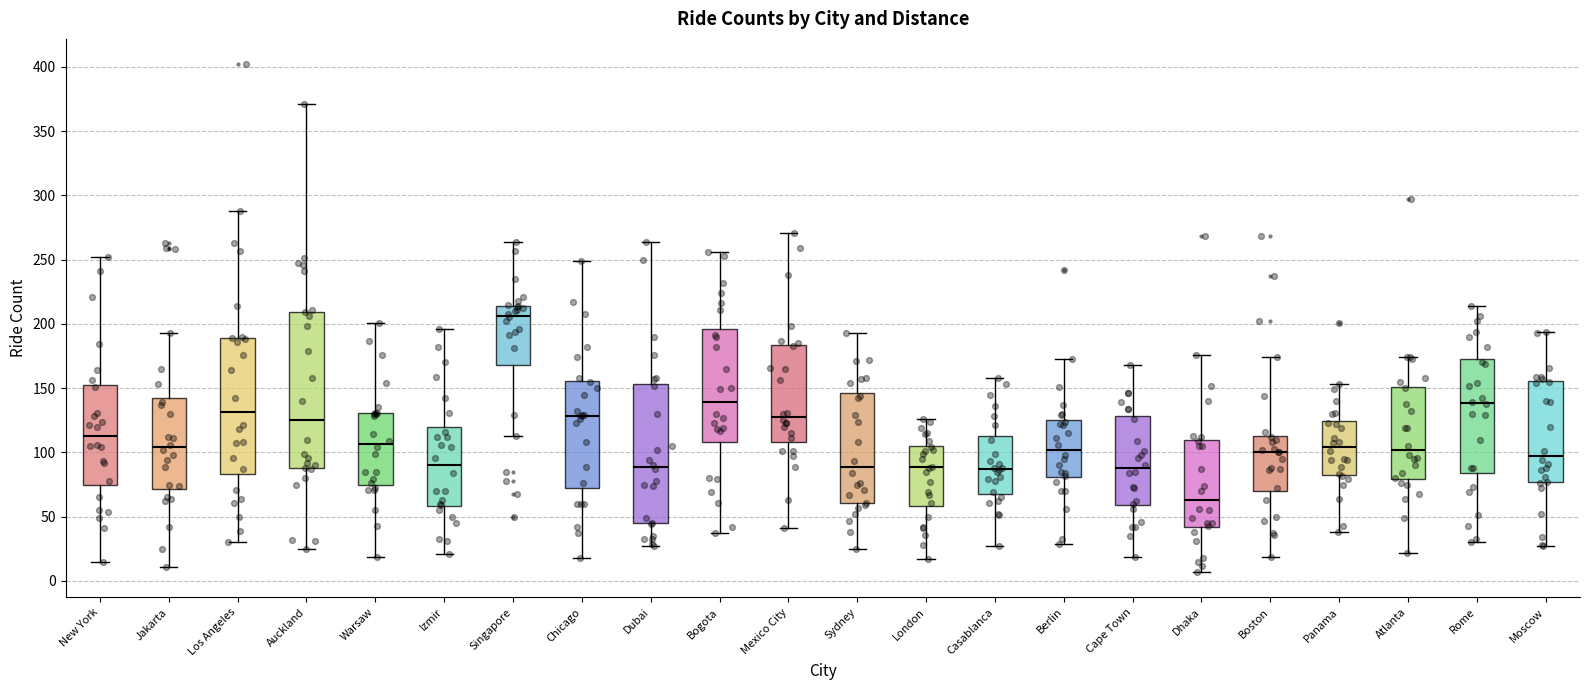

Reading left to right, transcribe this box plot: for each box, give where its median line is, the range the box spans, and where its two whiskers end, as read against the y-axis. The values are not printed on the chart, so give them approximately, as read against the axis.

New York: median 115, box 75 to 150, whiskers 15 to 250
Jakarta: median 105, box 70 to 145, whiskers 10 to 195
Los Angeles: median 130, box 85 to 190, whiskers 30 to 290
Auckland: median 125, box 90 to 210, whiskers 25 to 370
Warsaw: median 105, box 75 to 130, whiskers 20 to 200
Izmir: median 90, box 60 to 120, whiskers 20 to 195
Singapore: median 205, box 170 to 215, whiskers 115 to 265
Chicago: median 130, box 70 to 155, whiskers 20 to 250
Dubai: median 90, box 45 to 155, whiskers 25 to 265
Bogota: median 140, box 110 to 195, whiskers 35 to 255
Mexico City: median 130, box 110 to 185, whiskers 40 to 270
Sydney: median 90, box 60 to 145, whiskers 25 to 195
London: median 90, box 60 to 105, whiskers 15 to 125
Casablanca: median 85, box 70 to 115, whiskers 25 to 160
Berlin: median 100, box 80 to 125, whiskers 30 to 175
Cape Town: median 90, box 60 to 130, whiskers 20 to 170
Dhaka: median 65, box 40 to 110, whiskers 5 to 175
Boston: median 100, box 70 to 115, whiskers 20 to 175
Panama: median 105, box 85 to 125, whiskers 40 to 155
Atlanta: median 100, box 80 to 150, whiskers 20 to 175
Rome: median 140, box 85 to 175, whiskers 30 to 215
Moscow: median 100, box 75 to 155, whiskers 25 to 195